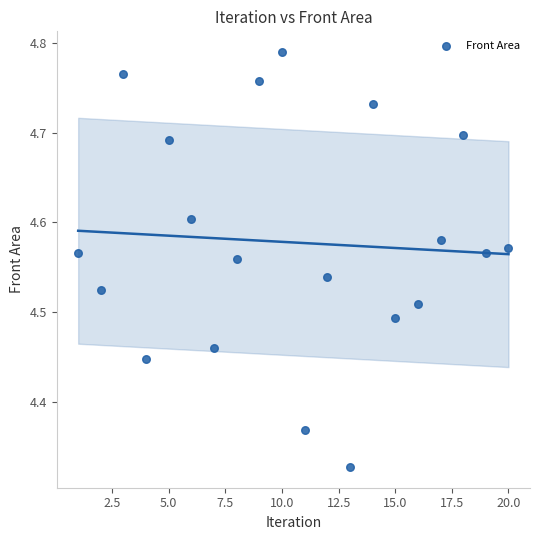

What is the range of Y values (max minus min)?

0.5